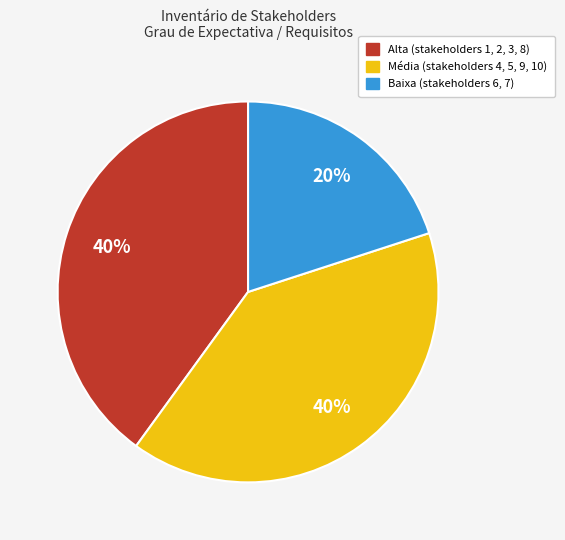

Does any single category account for the majority?

No